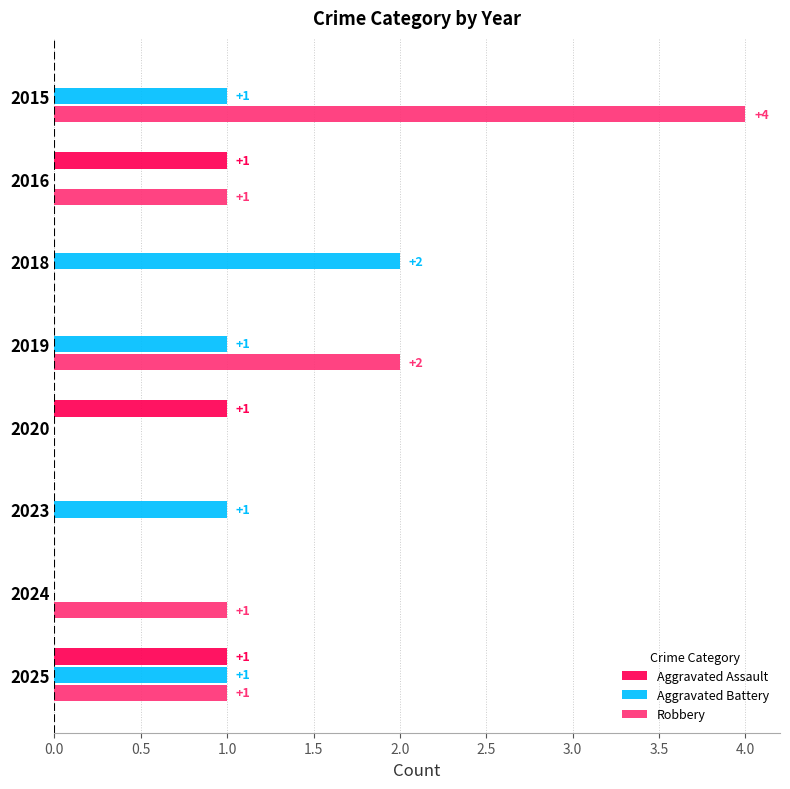

How many Aggravated Battery values are between 0 and 1?

7